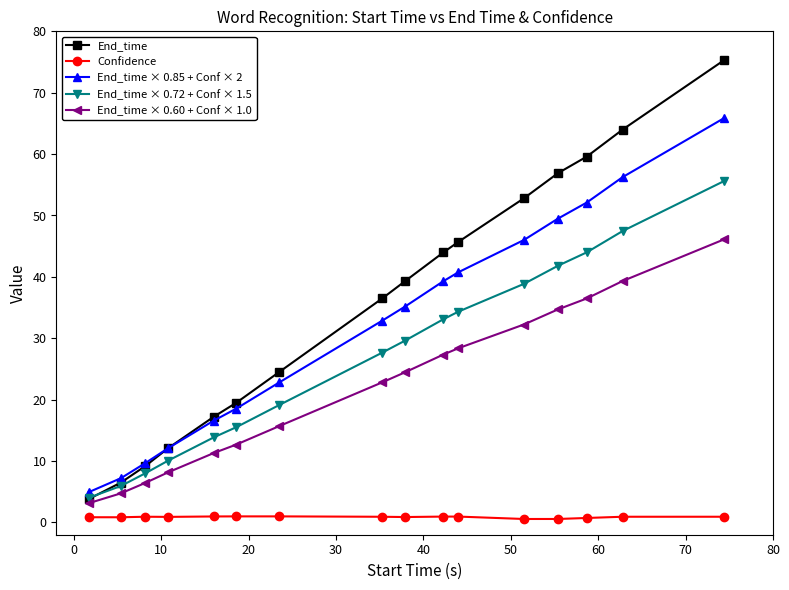

What is the minimum value for End_time × 0.72 + Conf × 1.5?

4.0